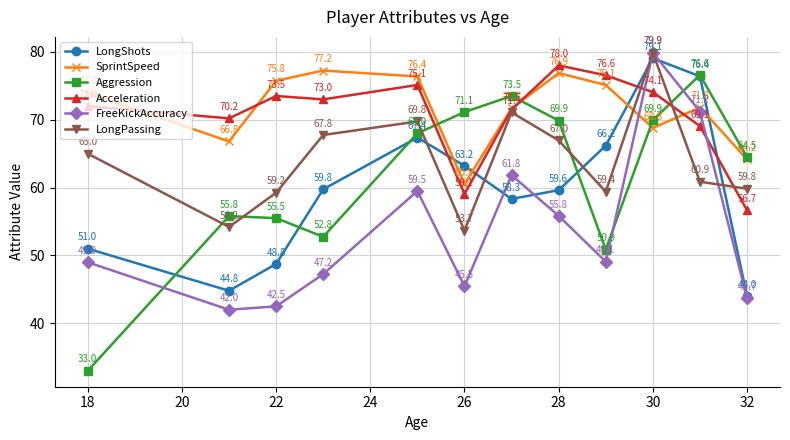

Which series has the widest spread of values?

Aggression